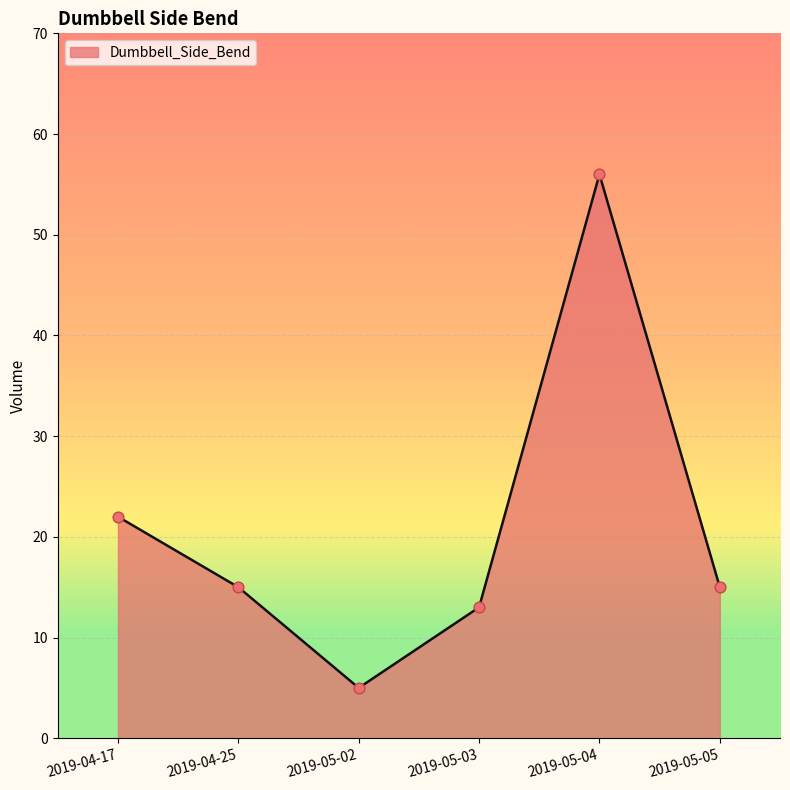

What is the change in value from 2019-04-17 to 2019-05-03?

-9